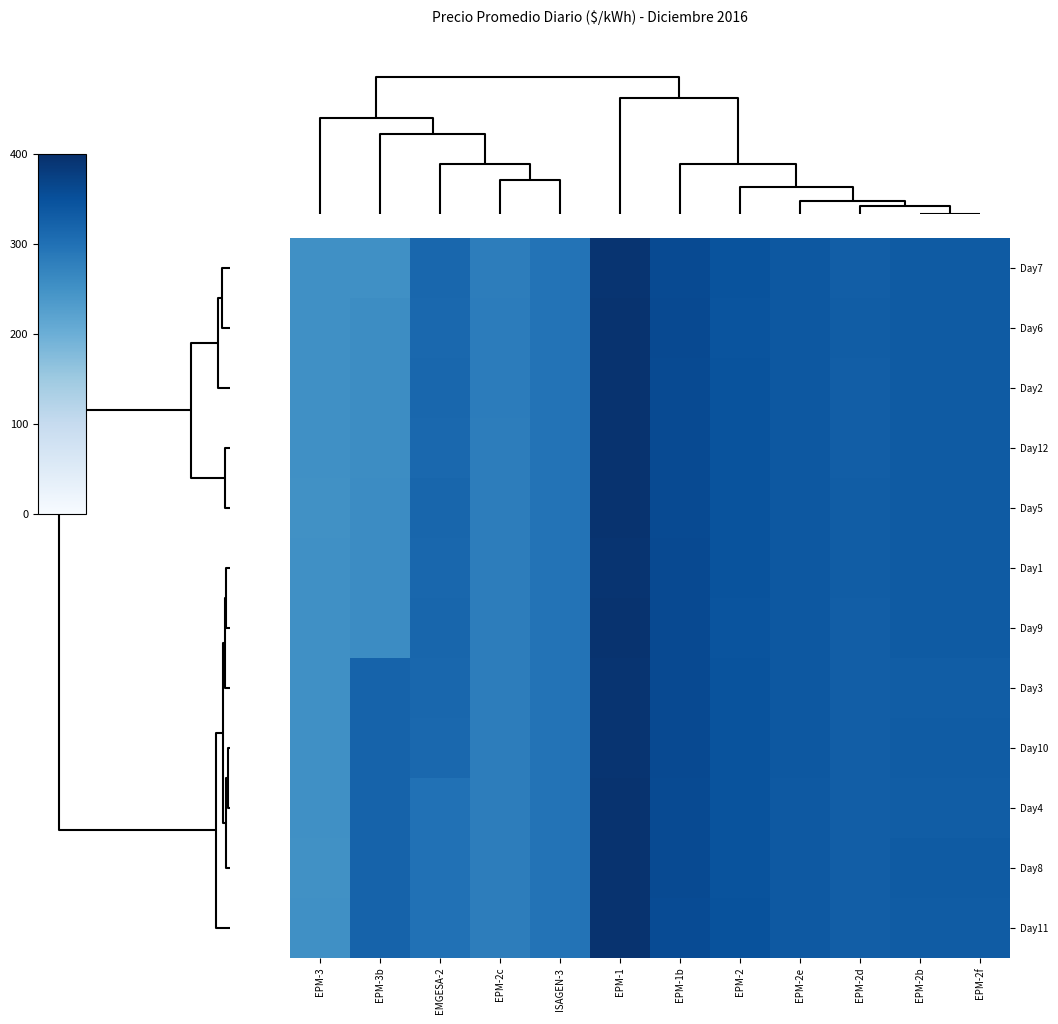

Reading right to left, list all the values displayed in this chart.

Day7: EPM-2f=334.4	EPM-2b=334.4	EPM-2d=329.3	EPM-2e=337.7	EPM-2=345.6	EPM-1b=358.7	EPM-1=393.5	ISAGEN-3=296.6	EPM-2c=281.0	EMGESA-2=315.4	EPM-3b=252.5	EPM-3=251.8
Day6: EPM-2f=334.2	EPM-2b=334.2	EPM-2d=329.7	EPM-2e=337.6	EPM-2=345.3	EPM-1b=359.9	EPM-1=394.1	ISAGEN-3=296.6	EPM-2c=281.4	EMGESA-2=313.7	EPM-3b=256.9	EPM-3=252.1
Day2: EPM-2f=333.4	EPM-2b=333.4	EPM-2d=329.5	EPM-2e=337.6	EPM-2=346.3	EPM-1b=359.1	EPM-1=394.1	ISAGEN-3=296.6	EPM-2c=281.3	EMGESA-2=314.1	EPM-3b=257.3	EPM-3=251.8
Day12: EPM-2f=333.8	EPM-2b=333.8	EPM-2d=329.6	EPM-2e=337.6	EPM-2=345.7	EPM-1b=359.2	EPM-1=394.3	ISAGEN-3=296.6	EPM-2c=280.9	EMGESA-2=313.9	EPM-3b=257.1	EPM-3=251.6
Day5: EPM-2f=333.5	EPM-2b=333.5	EPM-2d=330.3	EPM-2e=337.6	EPM-2=346.0	EPM-1b=358.4	EPM-1=394.1	ISAGEN-3=296.6	EPM-2c=280.9	EMGESA-2=315.7	EPM-3b=258.1	EPM-3=251.5
Day1: EPM-2f=333.1	EPM-2b=333.1	EPM-2d=329.7	EPM-2e=337.6	EPM-2=345.6	EPM-1b=359.7	EPM-1=393.6	ISAGEN-3=296.6	EPM-2c=280.8	EMGESA-2=315.5	EPM-3b=258.4	EPM-3=251.6
Day9: EPM-2f=333.7	EPM-2b=333.7	EPM-2d=329.6	EPM-2e=337.6	EPM-2=345.2	EPM-1b=360.3	EPM-1=393.9	ISAGEN-3=296.6	EPM-2c=281.1	EMGESA-2=316.2	EPM-3b=258.6	EPM-3=251.7
Day3: EPM-2f=330.9	EPM-2b=330.9	EPM-2d=329.6	EPM-2e=337.5	EPM-2=346.0	EPM-1b=359.4	EPM-1=393.0	ISAGEN-3=296.6	EPM-2c=281.0	EMGESA-2=314.4	EPM-3b=321.3	EPM-3=251.9
Day10: EPM-2f=332.2	EPM-2b=332.2	EPM-2d=329.6	EPM-2e=337.5	EPM-2=345.6	EPM-1b=359.4	EPM-1=393.2	ISAGEN-3=296.6	EPM-2c=280.7	EMGESA-2=313.6	EPM-3b=321.3	EPM-3=251.8
Day4: EPM-2f=330.0	EPM-2b=330.0	EPM-2d=329.6	EPM-2e=337.1	EPM-2=345.7	EPM-1b=358.7	EPM-1=394.0	ISAGEN-3=296.6	EPM-2c=280.6	EMGESA-2=298.9	EPM-3b=321.3	EPM-3=251.8
Day8: EPM-2f=333.3	EPM-2b=333.3	EPM-2d=329.5	EPM-2e=337.4	EPM-2=345.9	EPM-1b=359.1	EPM-1=394.2	ISAGEN-3=296.6	EPM-2c=280.9	EMGESA-2=299.4	EPM-3b=321.3	EPM-3=251.5
Day11: EPM-2f=332.3	EPM-2b=332.3	EPM-2d=329.2	EPM-2e=337.1	EPM-2=347.6	EPM-1b=357.1	EPM-1=394.5	ISAGEN-3=296.6	EPM-2c=280.5	EMGESA-2=300.0	EPM-3b=321.3	EPM-3=251.7